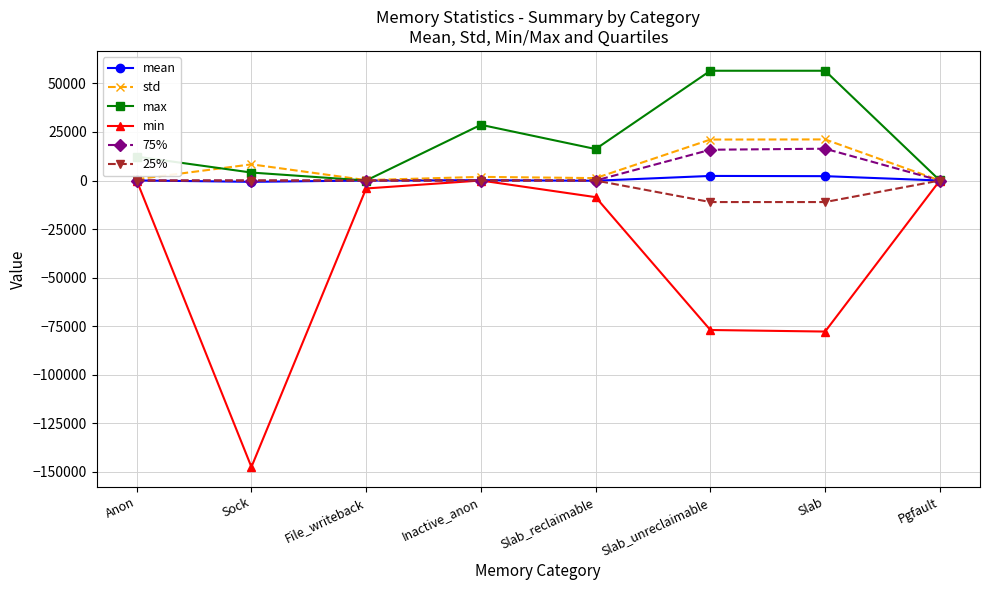

True or false: min has more than 0 points higher than both neighbors.

True